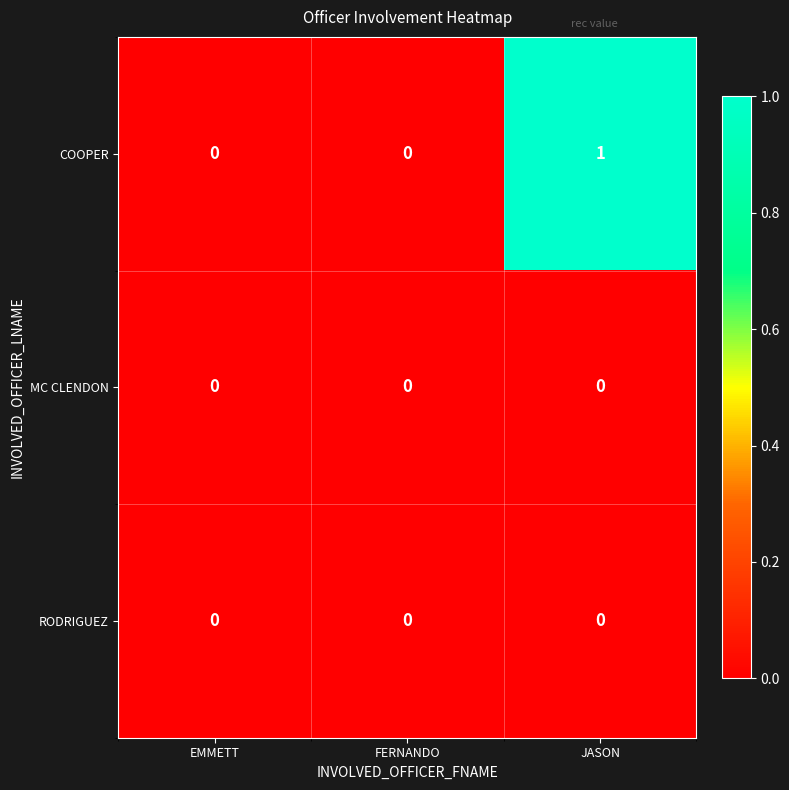

The value of RODRIGUEZ at JASON is 0. True or false?

True